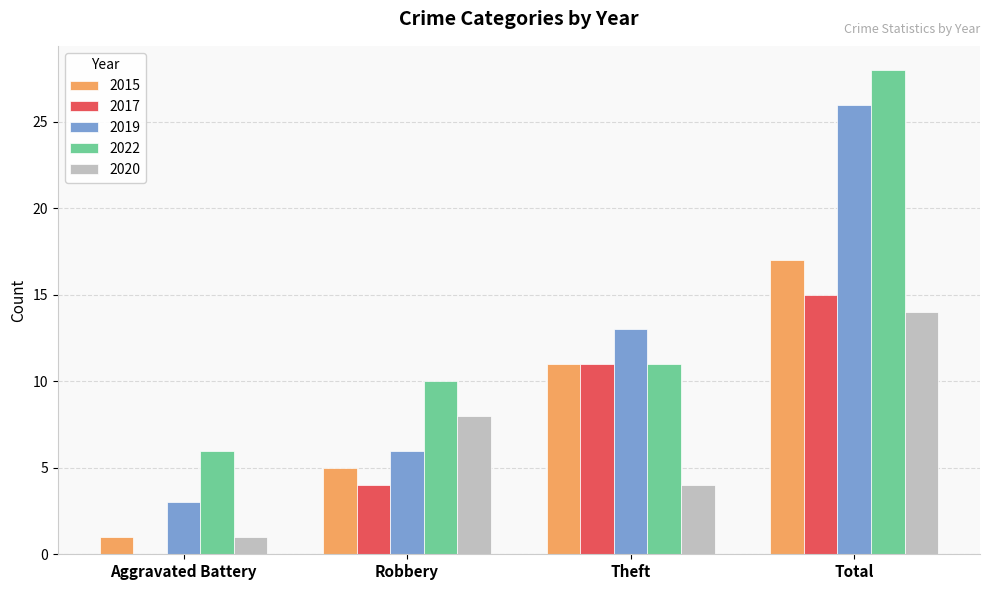

True or false: 2019 has a value of 3 at Aggravated Battery.

True